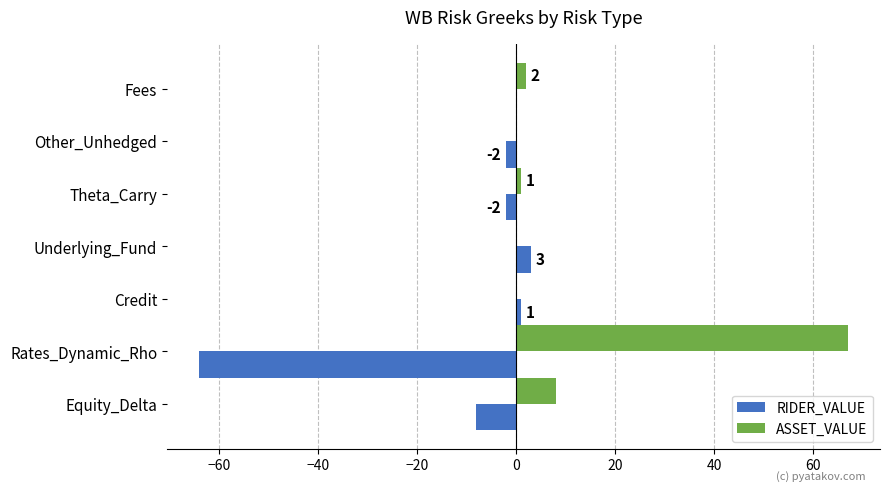

True or false: RIDER_VALUE has a value of -2 at Other_Unhedged.

True